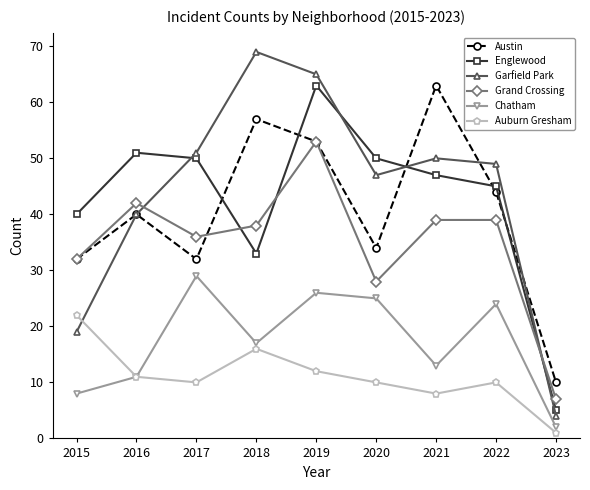

At which label does Grand Crossing first exceed 38?

2016